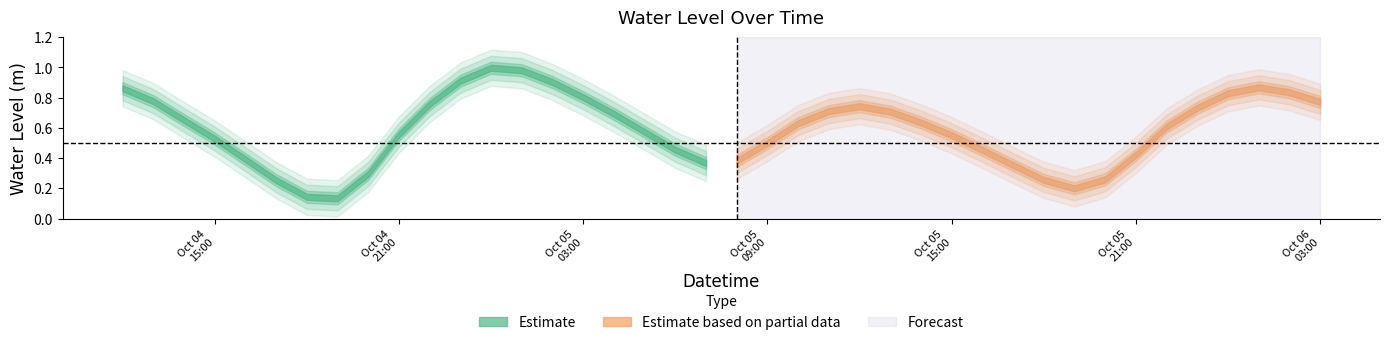

Reading right to left, extract all data points from this chart.

2023-10-06 03:00:00=0.8	2023-10-06 02:00:00=0.8	2023-10-06 01:00:00=0.9	2023-10-06 00:00:00=0.8	2023-10-05 23:00:00=0.7	2023-10-05 22:00:00=0.6	2023-10-05 21:00:00=0.4	2023-10-05 20:00:00=0.3	2023-10-05 19:00:00=0.2	2023-10-05 18:00:00=0.3	2023-10-05 17:00:00=0.4	2023-10-05 16:00:00=0.5	2023-10-05 15:00:00=0.6	2023-10-05 14:00:00=0.6	2023-10-05 13:00:00=0.7	2023-10-05 12:00:00=0.7	2023-10-05 11:00:00=0.7	2023-10-05 10:00:00=0.6	2023-10-05 09:00:00=0.5	2023-10-05 08:00:00=0.4	2023-10-05 07:00:00=0.4	2023-10-05 06:00:00=0.5	2023-10-05 05:00:00=0.6	2023-10-05 04:00:00=0.7	2023-10-05 03:00:00=0.8	2023-10-05 02:00:00=0.9	2023-10-05 01:00:00=1.0	2023-10-05 00:00:00=1.0	2023-10-04 23:00:00=0.9	2023-10-04 22:00:00=0.8	2023-10-04 21:00:00=0.6	2023-10-04 20:00:00=0.3	2023-10-04 19:00:00=0.1	2023-10-04 18:00:00=0.1	2023-10-04 17:00:00=0.3	2023-10-04 16:00:00=0.4	2023-10-04 15:00:00=0.5	2023-10-04 14:00:00=0.7	2023-10-04 13:00:00=0.8	2023-10-04 12:00:00=0.9